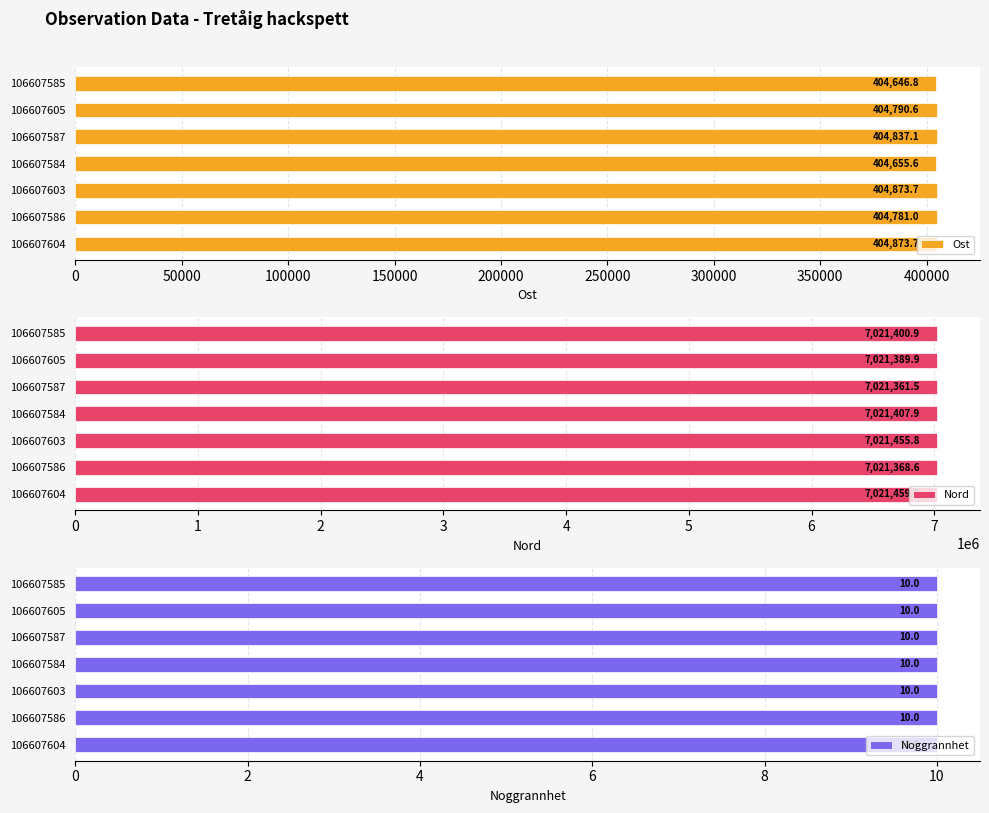

At which label is Ost closest to 404760?

106607586